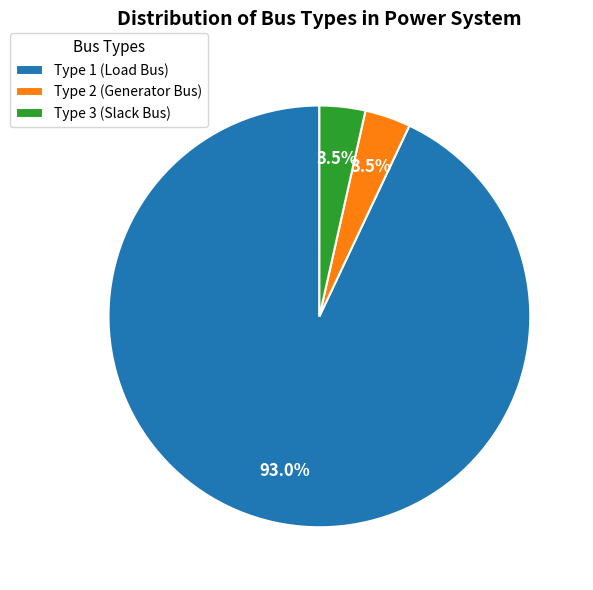

Which slice represents more than half of the pie?

Type 1 (Load Bus)